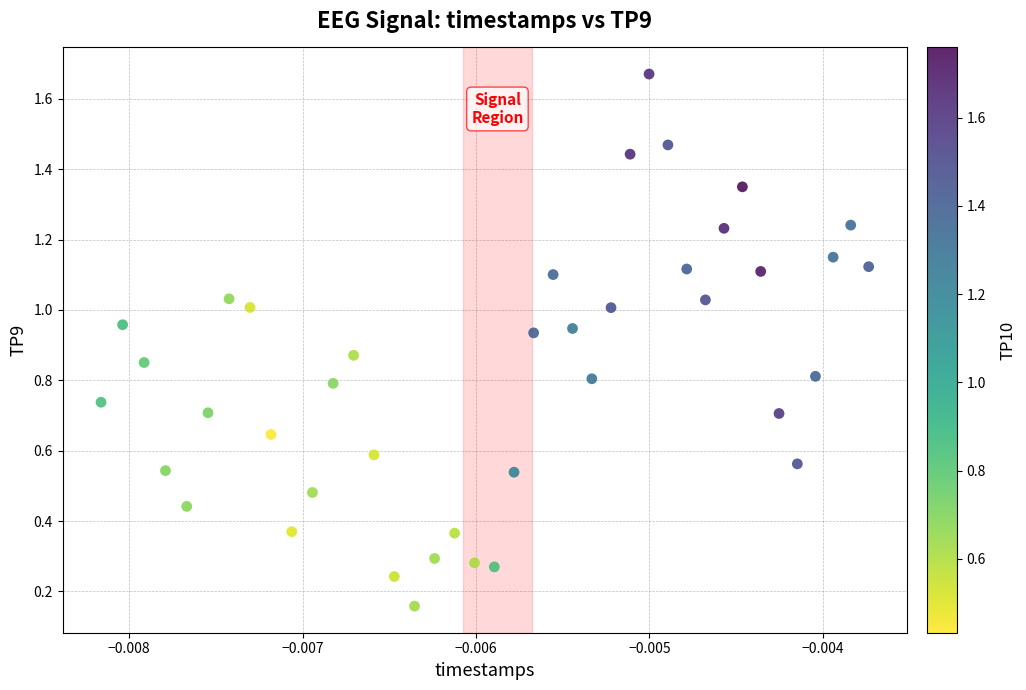

Count the number of points in this scatter plot.

40